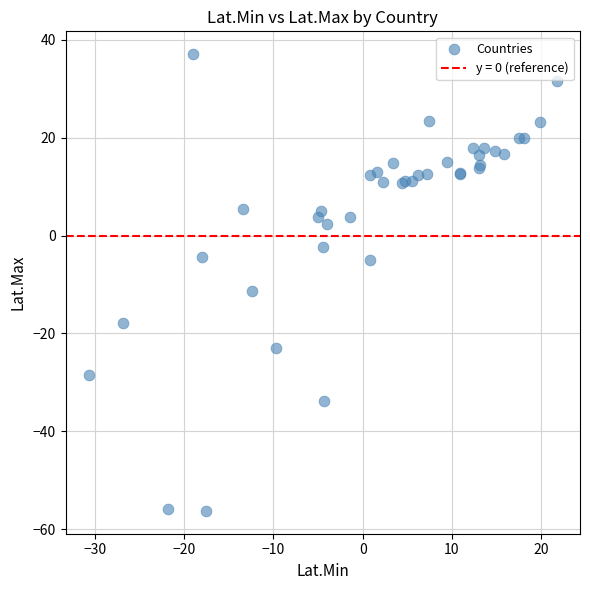

What Y value in the scatter plot is closest to -9?

-11.4